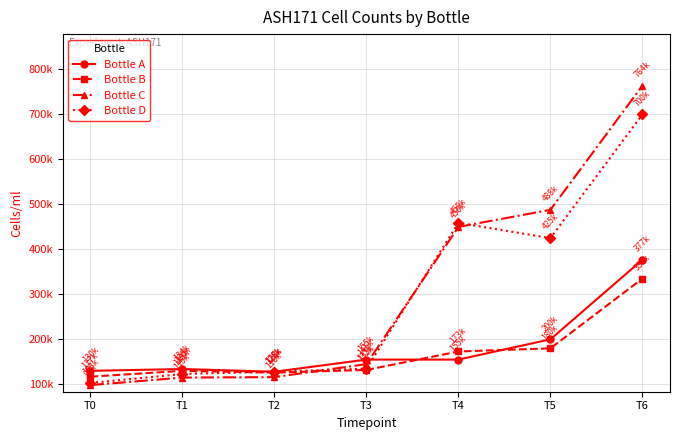

What are all the series names shown in the legend?

Bottle A, Bottle B, Bottle C, Bottle D